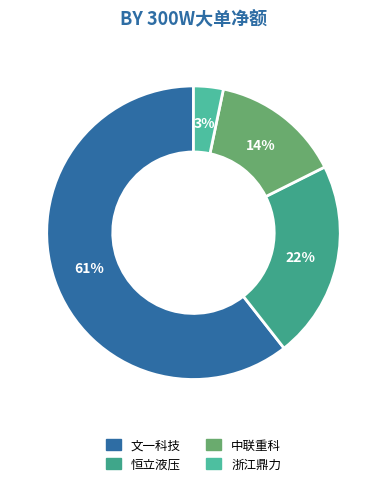

How many slices are in this pie chart?

4